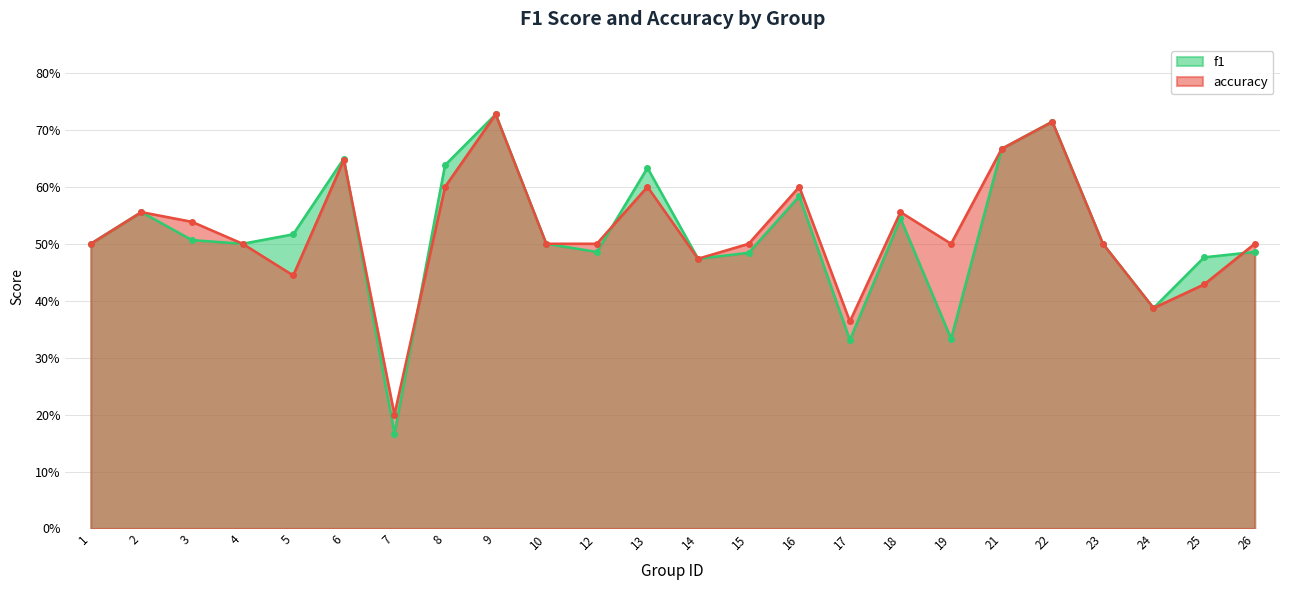

At how many categories does at least one series exceed 0?

24